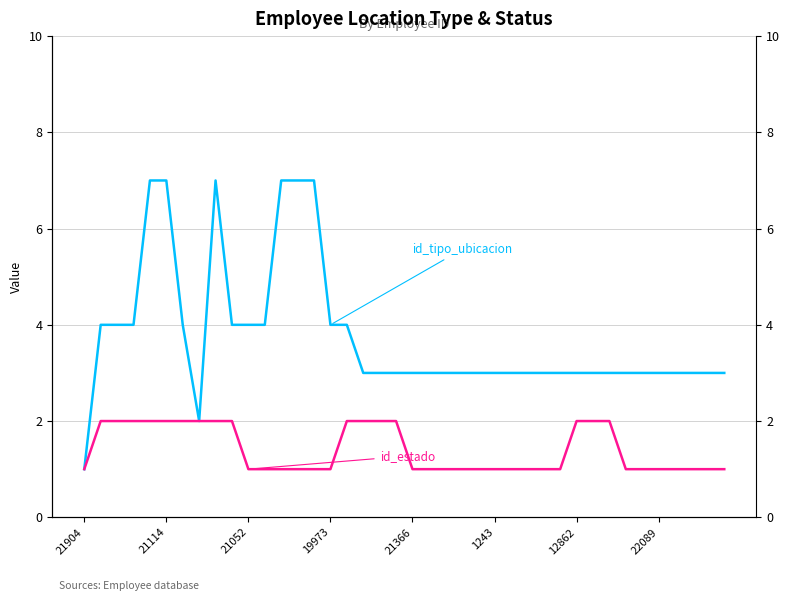

What is the sum of all id_estado values?

56